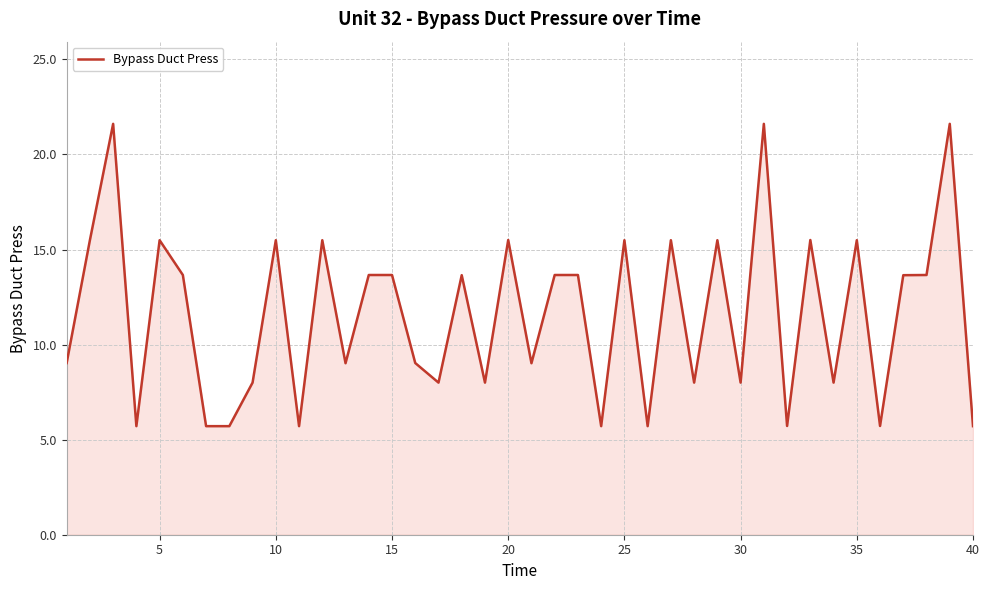

What is the average value?

11.6